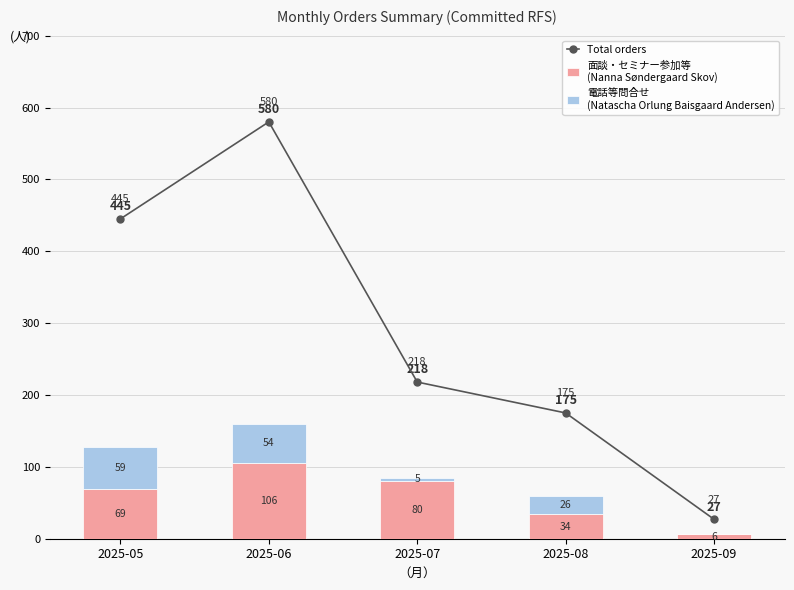

Is the value of 面談・セミナー参加等
(Nanna Søndergaard Skov) at 2025-08 greater than the value of Total orders at 2025-07?

No